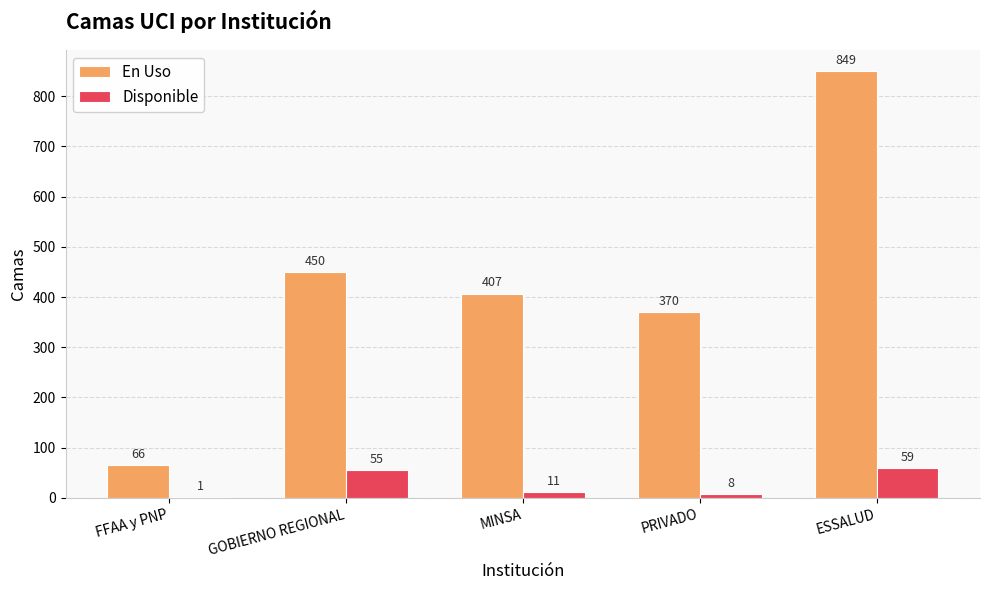

What is the highest value of the En Uso series?

849